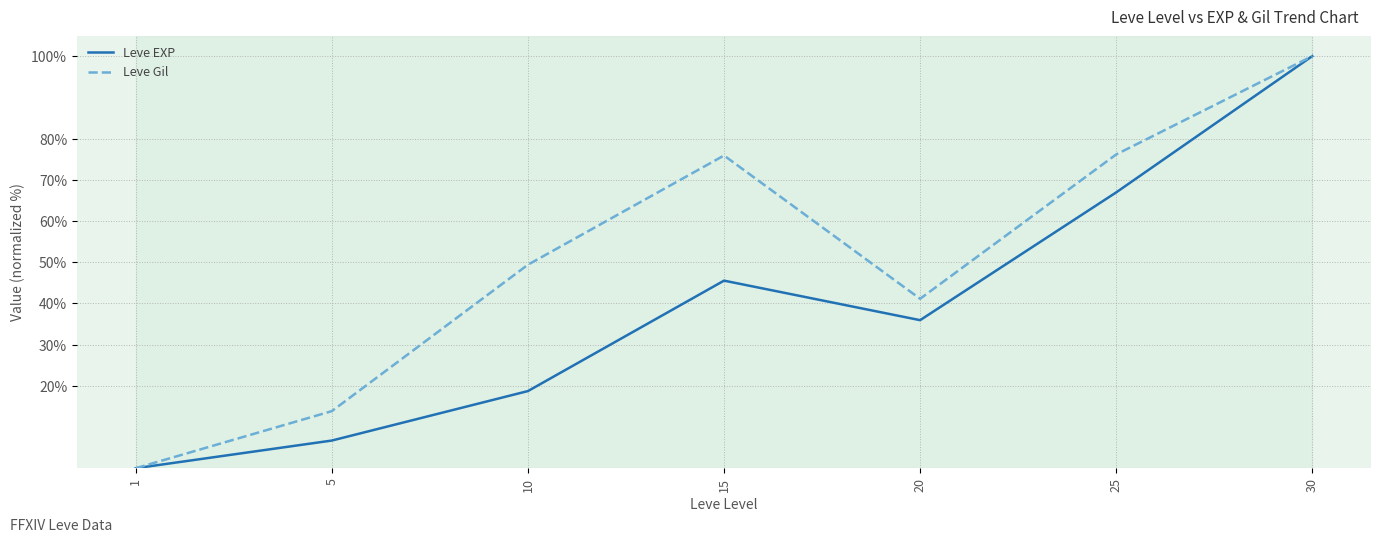

What is the approximate value of Leve Gil at 10?

49.4